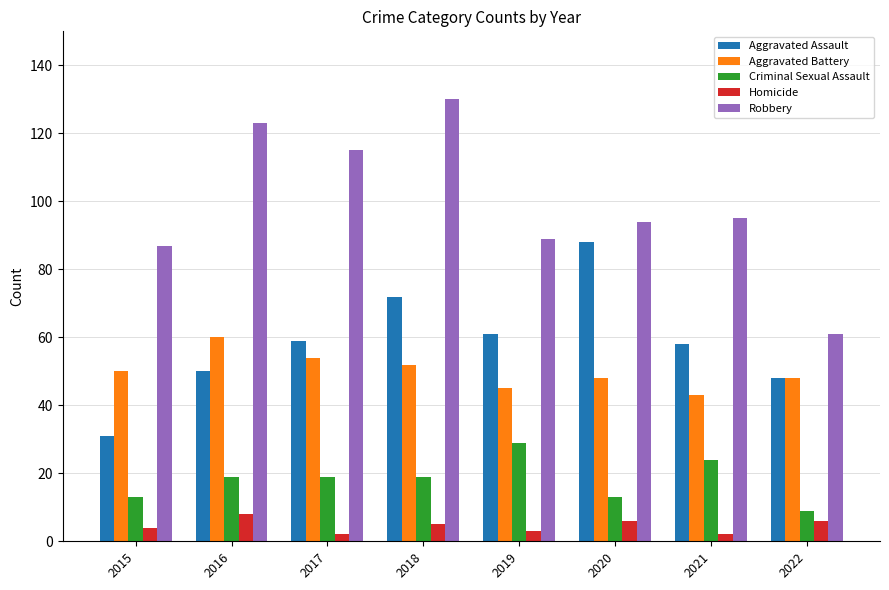

At which label does Robbery reach its minimum?

2022